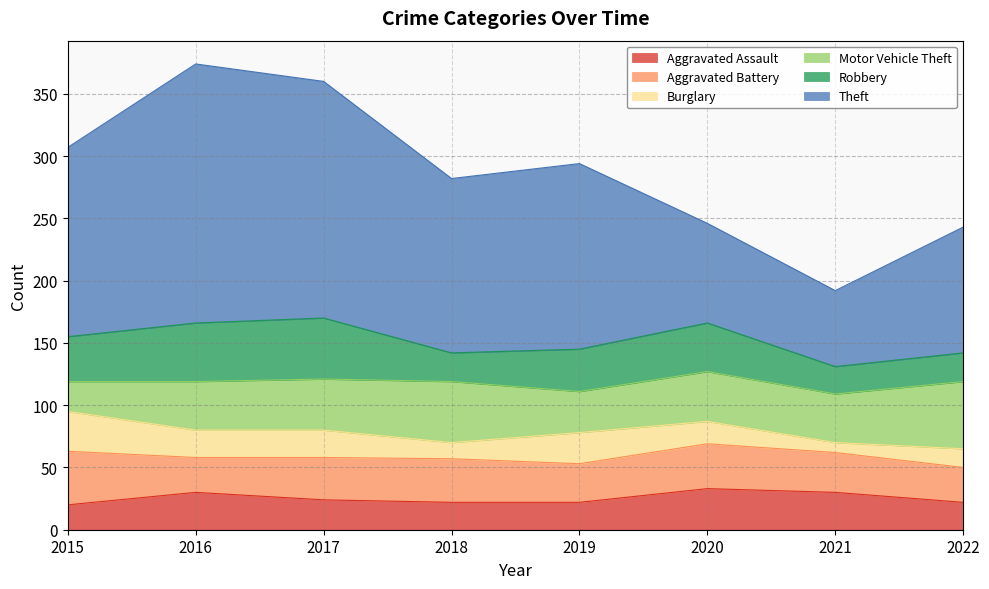

How many values in the Aggravated Battery series exceed 34?

3